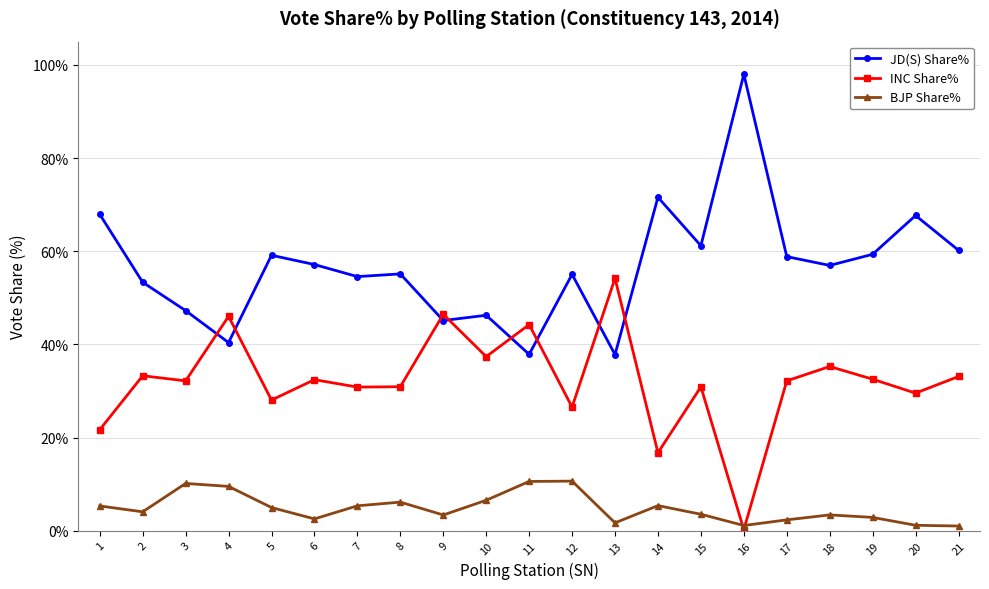

At 10, list the series in order from smallest to largest.

BJP Share%, INC Share%, JD(S) Share%